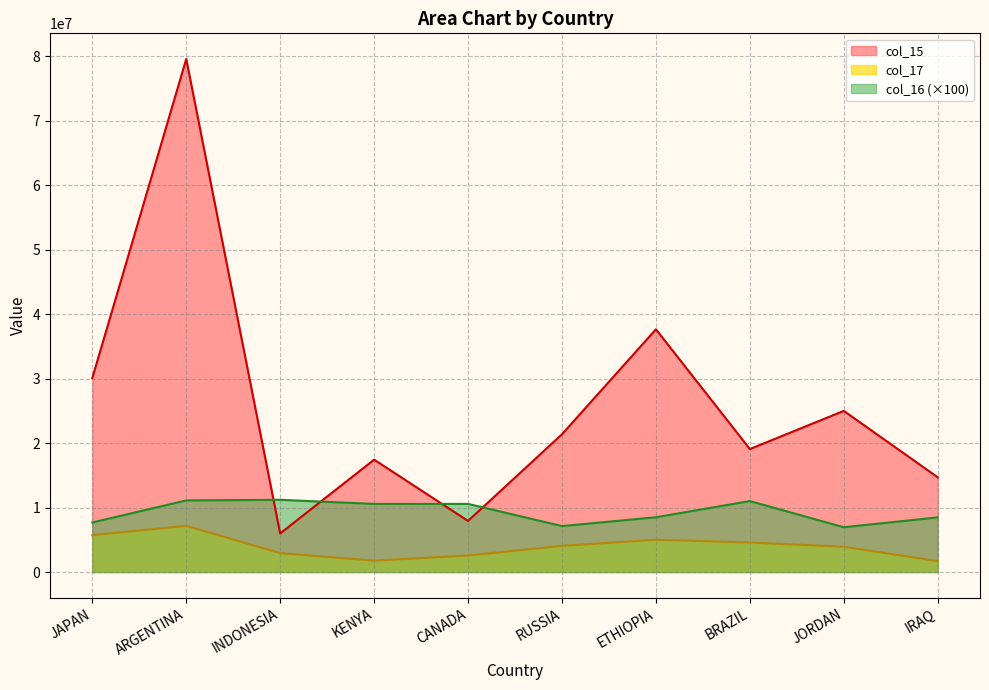

Which series has the largest total across all categories?

col_15